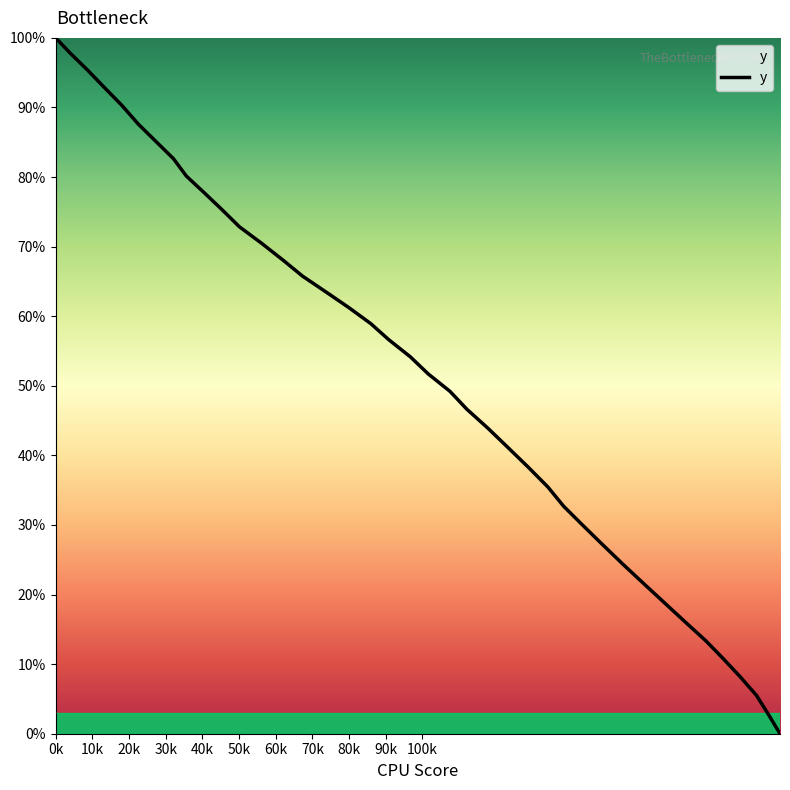

What is the difference between the maximum and minimum values?

100.0